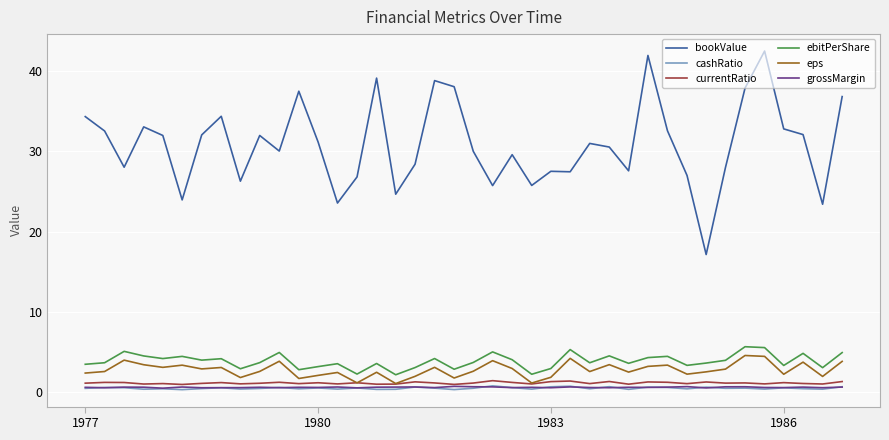

What is the greatest value displayed?

42.5